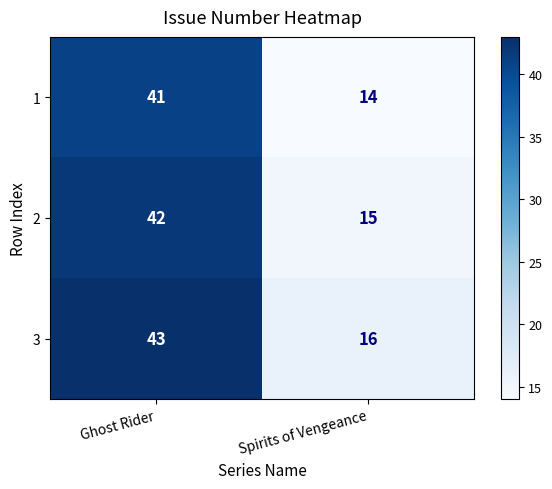

Reading right to left, what are all the values shown in this chart?

1: 14	41
2: 15	42
3: 16	43